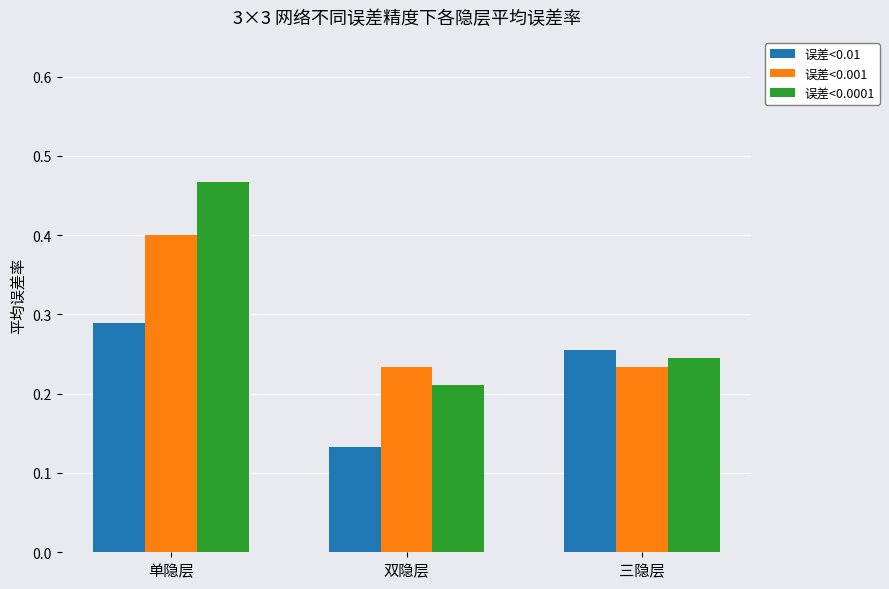

Rank the series by their average value, from highest to lowest.

误差<0.0001, 误差<0.001, 误差<0.01